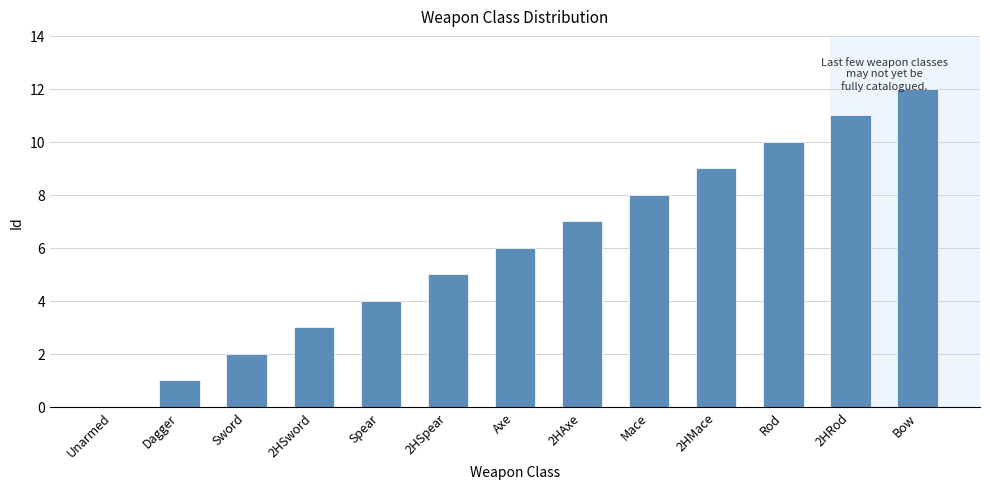

At which label is the value closest to 6?

Axe